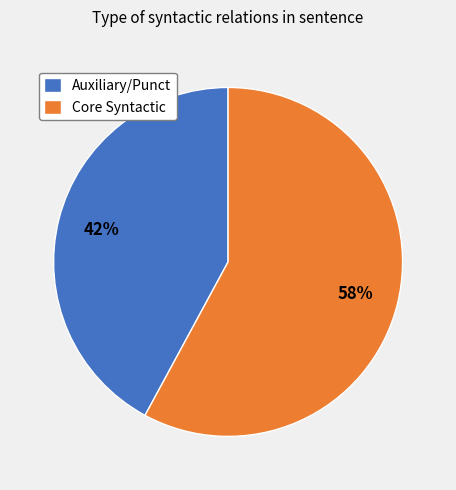

True or false: Auxiliary/Punct accounts for 31% of the total.

False